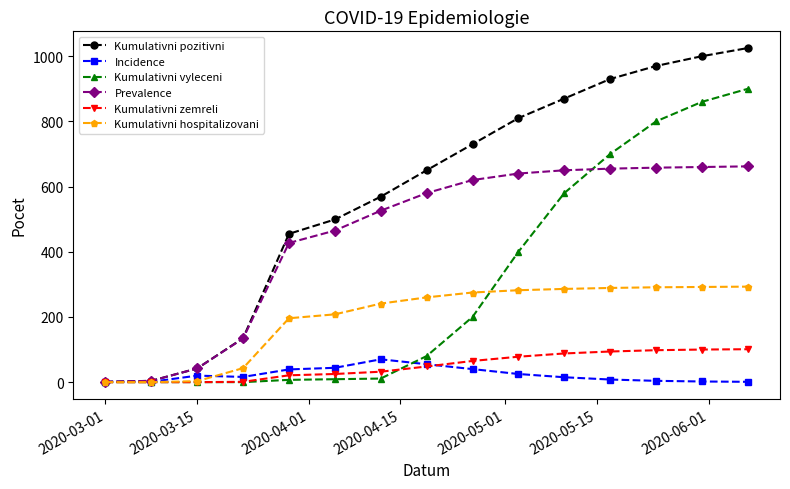

What is the highest value of the Kumulativni pozitivni series?

1025